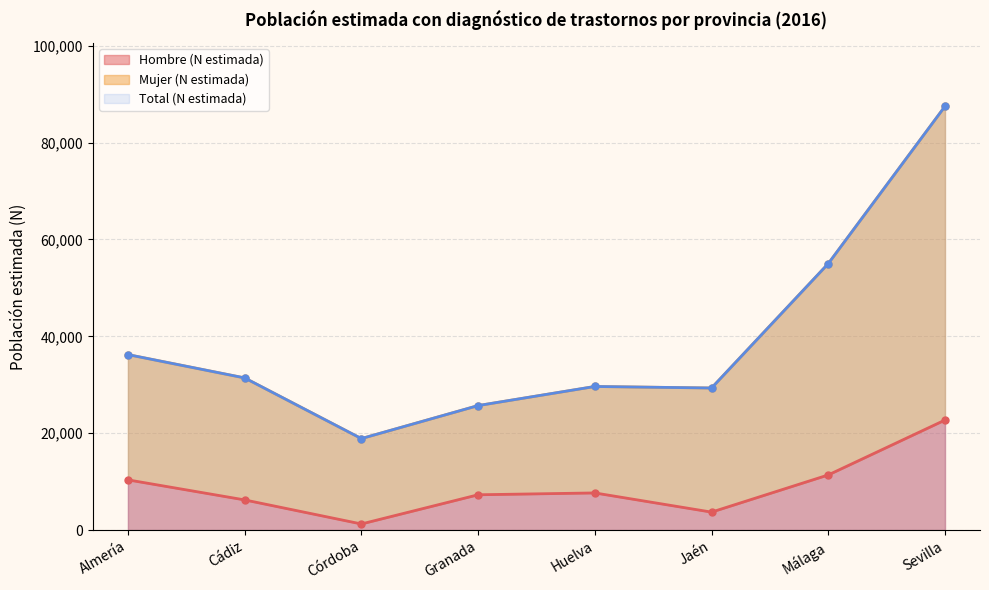

What is the label of the 8th point from the left?

Sevilla